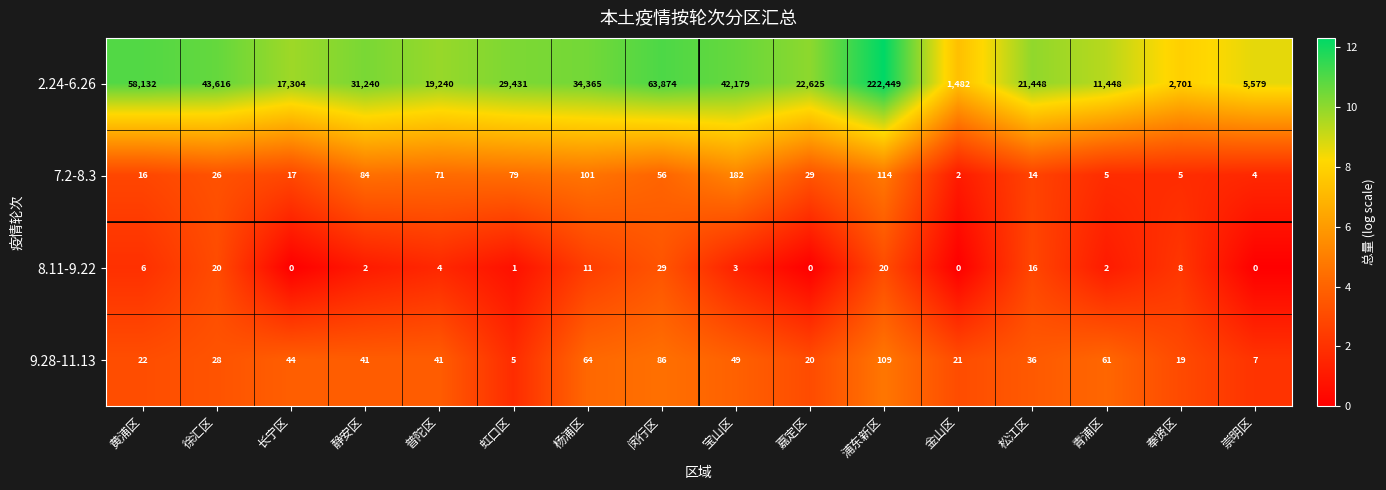

How many data points does each series have?

16